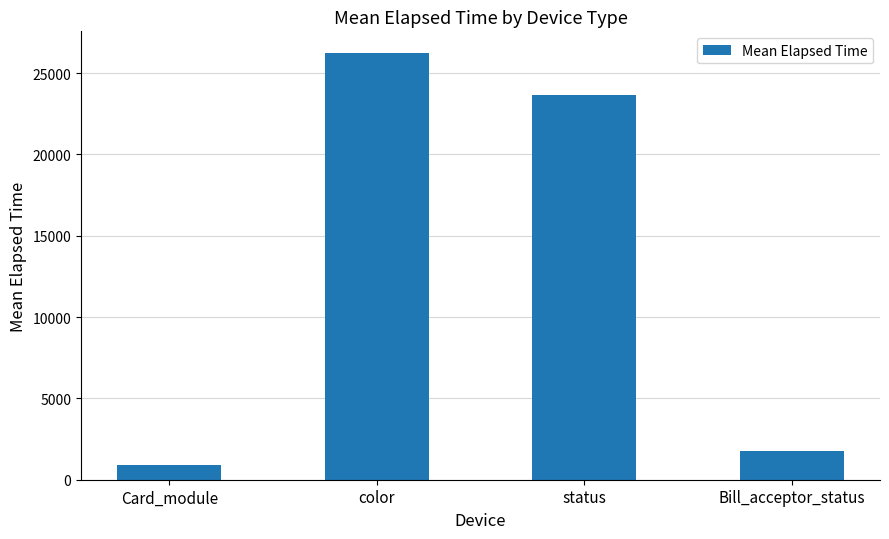

How many data points are less than 23630?

2